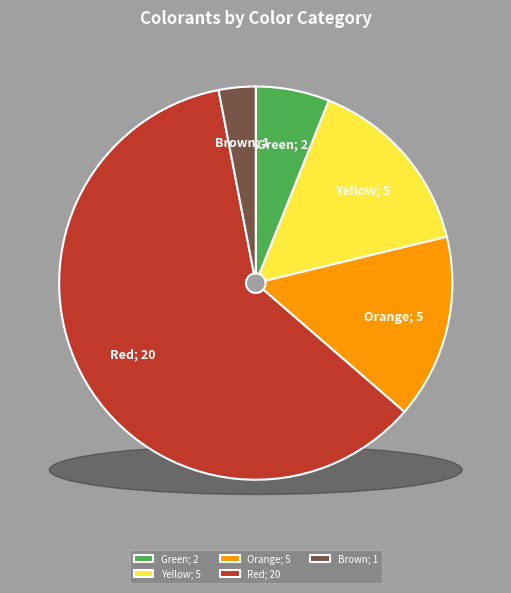

Count the number of slices in the pie.

5